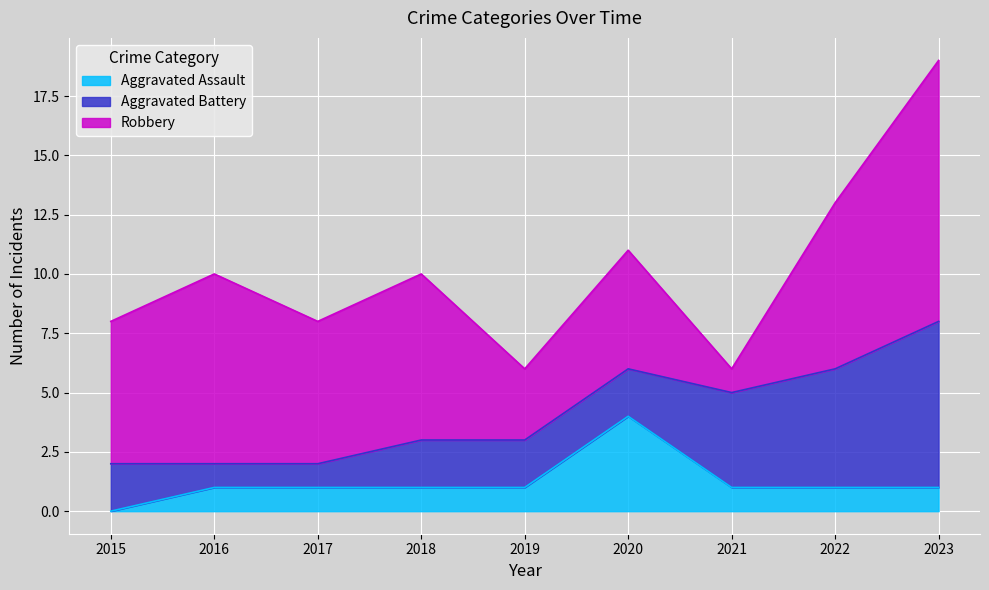

Where does the Aggravated Assault series first go above 1?

2020